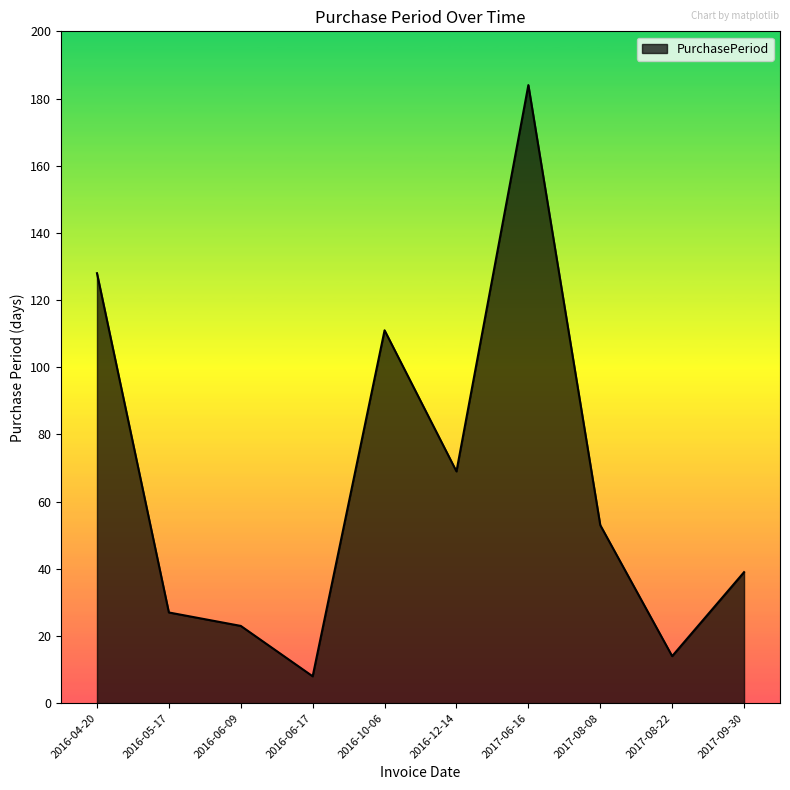

List the labels in order of value, largest first.

2017-06-16, 2016-04-20, 2016-10-06, 2016-12-14, 2017-08-08, 2017-09-30, 2016-05-17, 2016-06-09, 2017-08-22, 2016-06-17